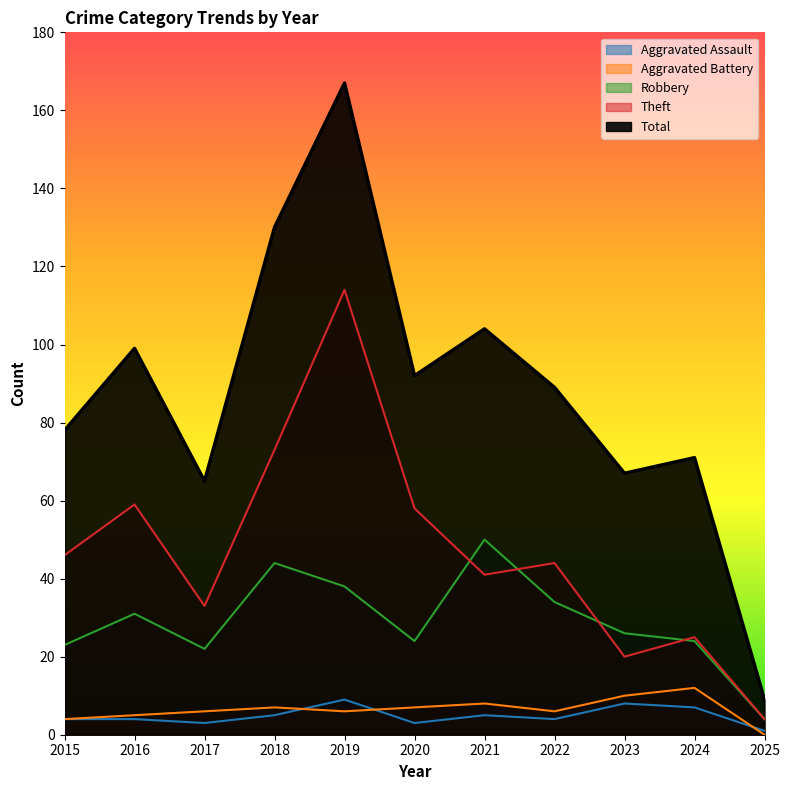

How many Aggravated Assault values are between 3 and 7?

8